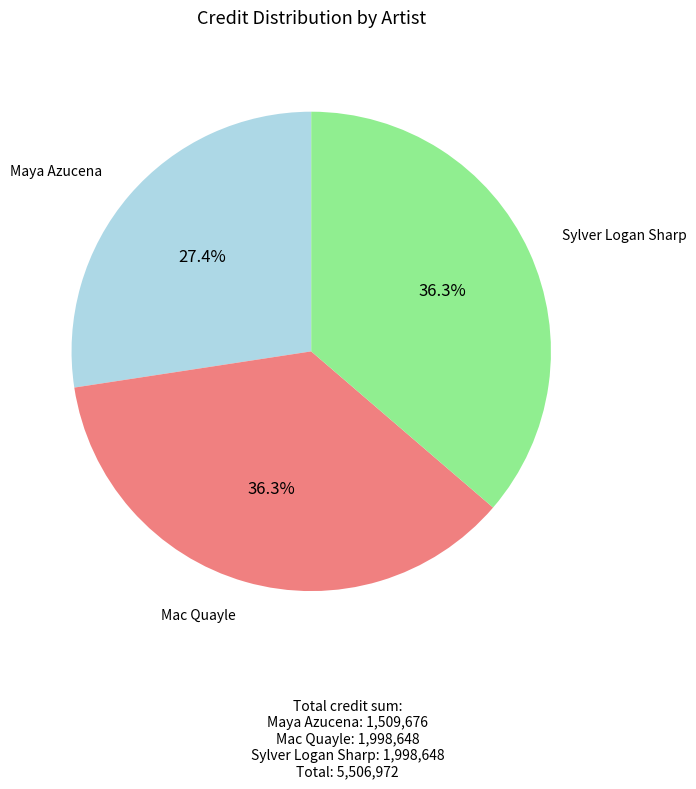

Is there any slice that represents more than half of the pie?

No